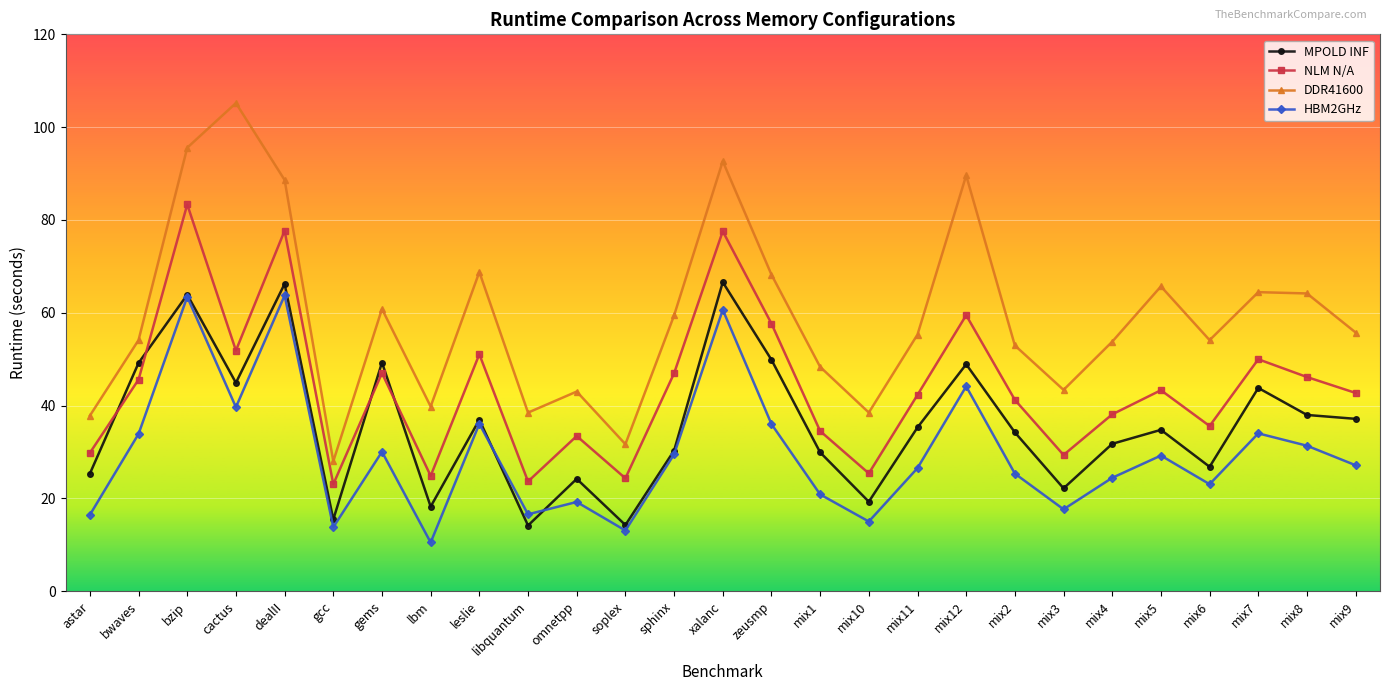

What is the total value across all series at omnetpp?

119.9